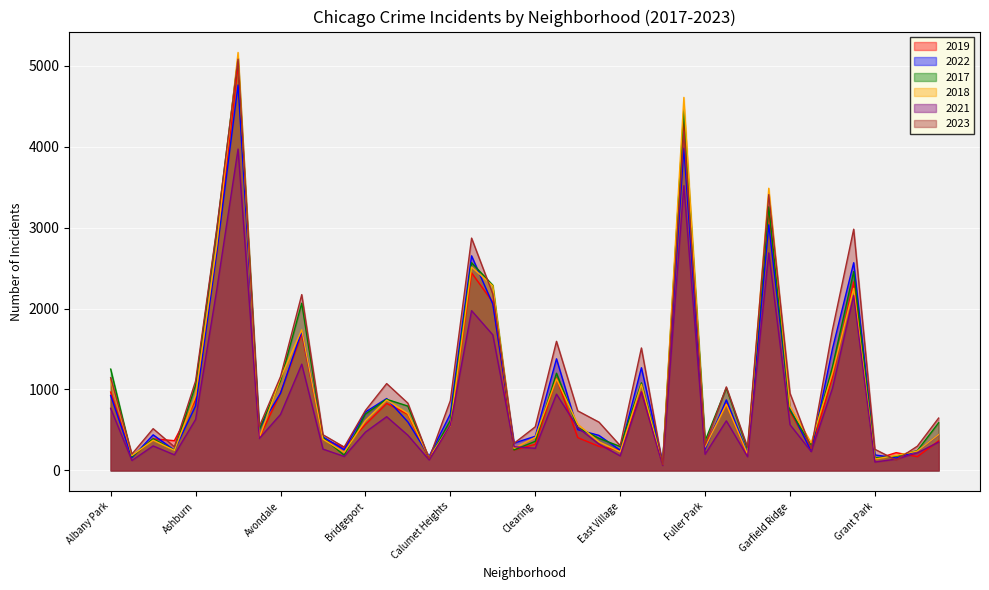

True or false: 2022 and 2021 cross at least once.

True